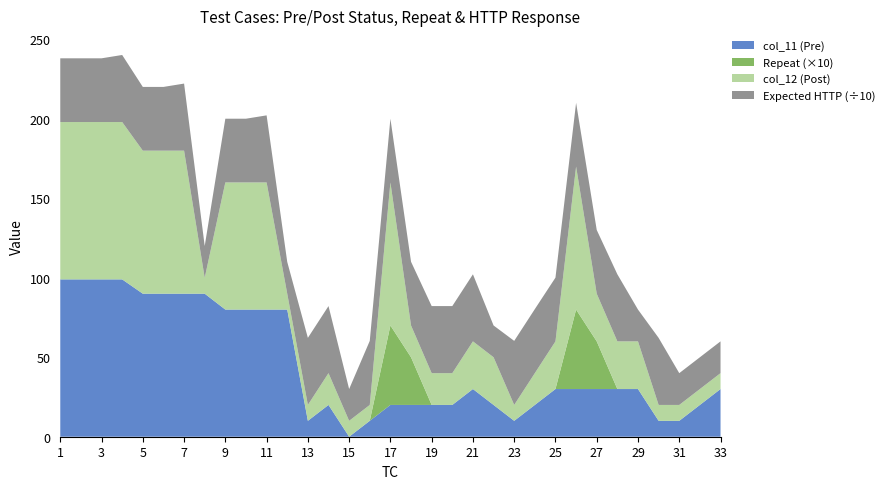

Reading left to right, what are all the values shown in this chart?

col_11 (Pre): 1=99	2=99	3=99	4=99	5=90	6=90	7=90	8=90	9=80	10=80	11=80	12=80	13=10	14=20	15=0	16=10	17=20	18=20	19=20	20=20	21=30	22=20	23=10	24=20	25=30	26=30	27=30	28=30	29=30	30=10	31=10	32=20	33=30
Repeat: 1=0	2=0	3=0	4=0	5=0	6=0	7=0	8=0	9=0	10=0	11=0	12=0	13=0	14=0	15=0	16=0	17=5	18=3	19=0	20=0	21=0	22=0	23=0	24=0	25=0	26=5	27=3	28=0	29=0	30=0	31=0	32=0	33=0
col_12 (Post): 1=99	2=99	3=99	4=99	5=90	6=90	7=90	8=10	9=80	10=80	11=80	12=10	13=10	14=20	15=10	16=10	17=90	18=20	19=20	20=20	21=30	22=30	23=10	24=20	25=30	26=90	27=30	28=30	29=30	30=10	31=10	32=10	33=10
Expected HTTP: 1=401	2=401	3=401	4=422	5=401	6=401	7=422	8=200	9=401	10=401	11=422	12=200	13=422	14=422	15=200	16=403	17=401	18=401	19=422	20=422	21=422	22=200	23=403	24=403	25=401	26=401	27=401	28=422	29=200	30=422	31=200	32=200	33=200